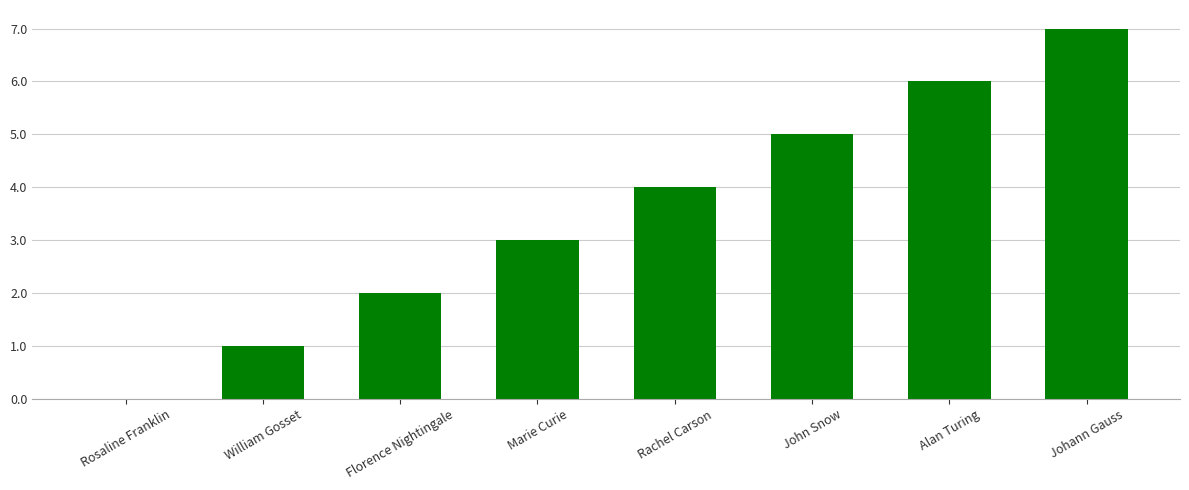

Reading left to right, transcribe all the data shown in this chart.

Rosaline Franklin=0	William Gosset=1	Florence Nightingale=2	Marie Curie=3	Rachel Carson=4	John Snow=5	Alan Turing=6	Johann Gauss=7